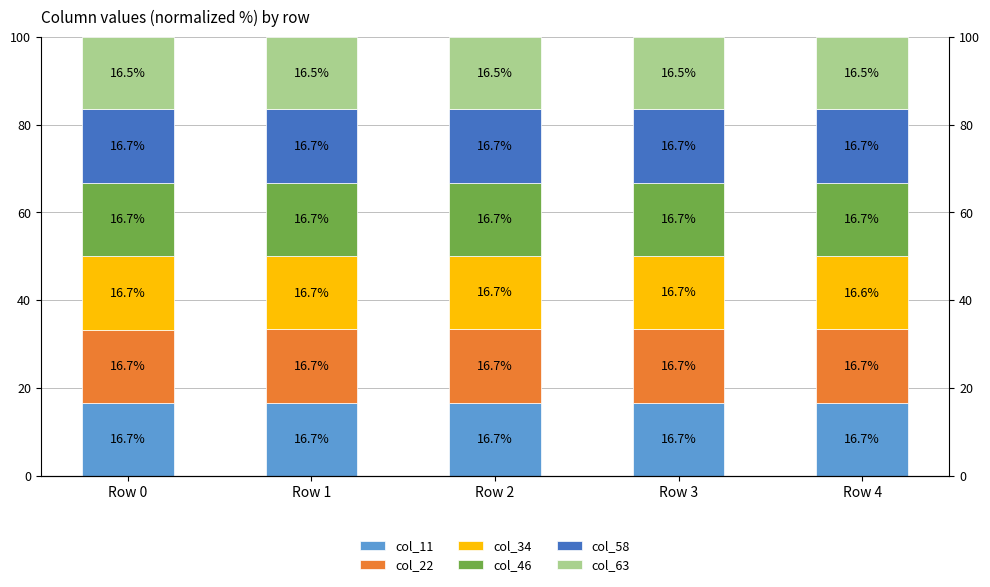

Reading right to left, transcribe all the data shown in this chart.

col_11: Row 4=16.7	Row 3=16.7	Row 2=16.7	Row 1=16.7	Row 0=16.7
col_22: Row 4=16.7	Row 3=16.7	Row 2=16.7	Row 1=16.7	Row 0=16.7
col_34: Row 4=16.6	Row 3=16.7	Row 2=16.7	Row 1=16.7	Row 0=16.7
col_46: Row 4=16.7	Row 3=16.7	Row 2=16.7	Row 1=16.7	Row 0=16.7
col_58: Row 4=16.7	Row 3=16.7	Row 2=16.7	Row 1=16.7	Row 0=16.7
col_63: Row 4=16.5	Row 3=16.5	Row 2=16.5	Row 1=16.5	Row 0=16.5